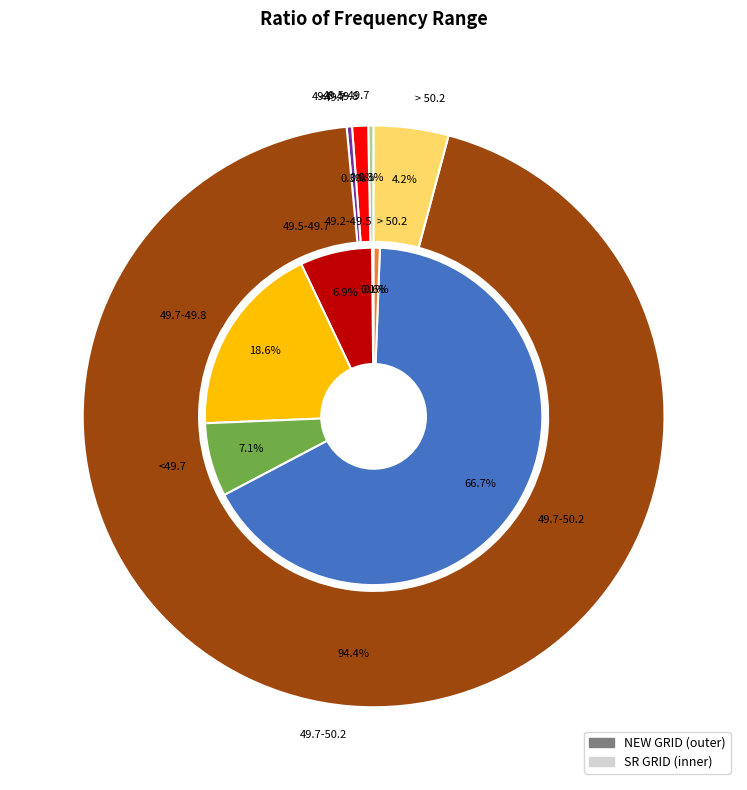

Do 49.7-49.8 and 49.5-49.7 together represent more than half of the pie?

No